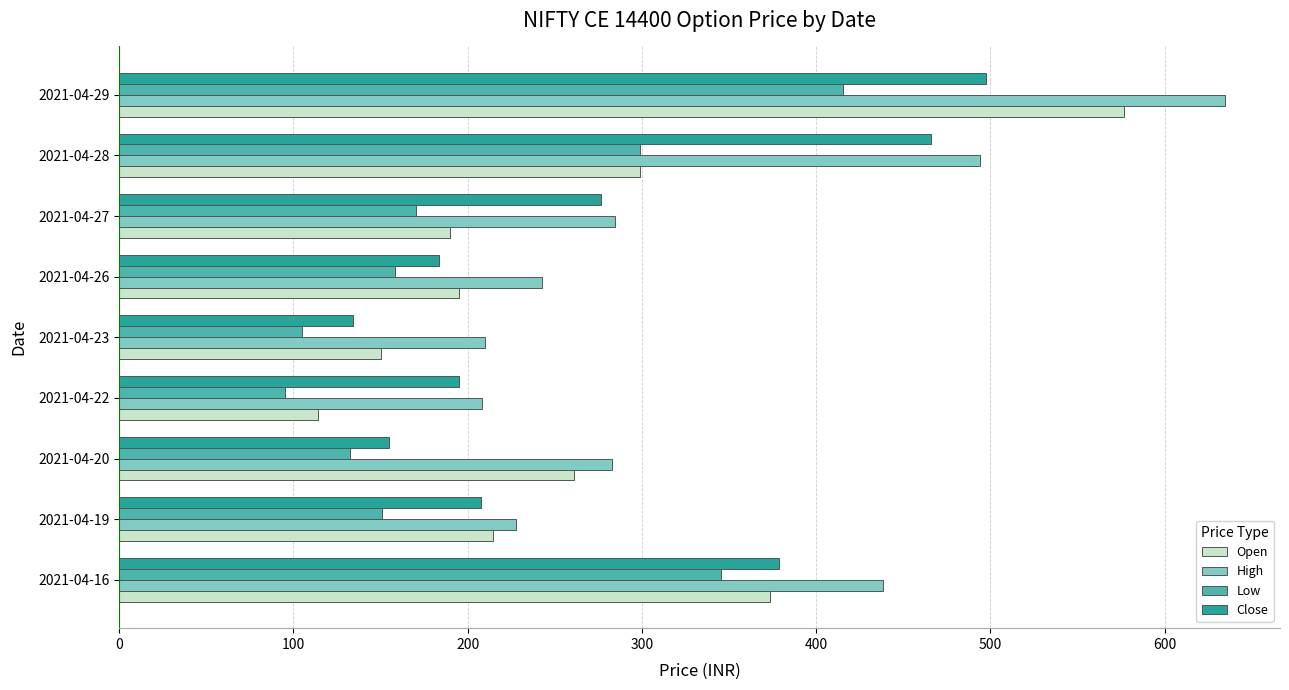

What is the average value of the High series?

335.9